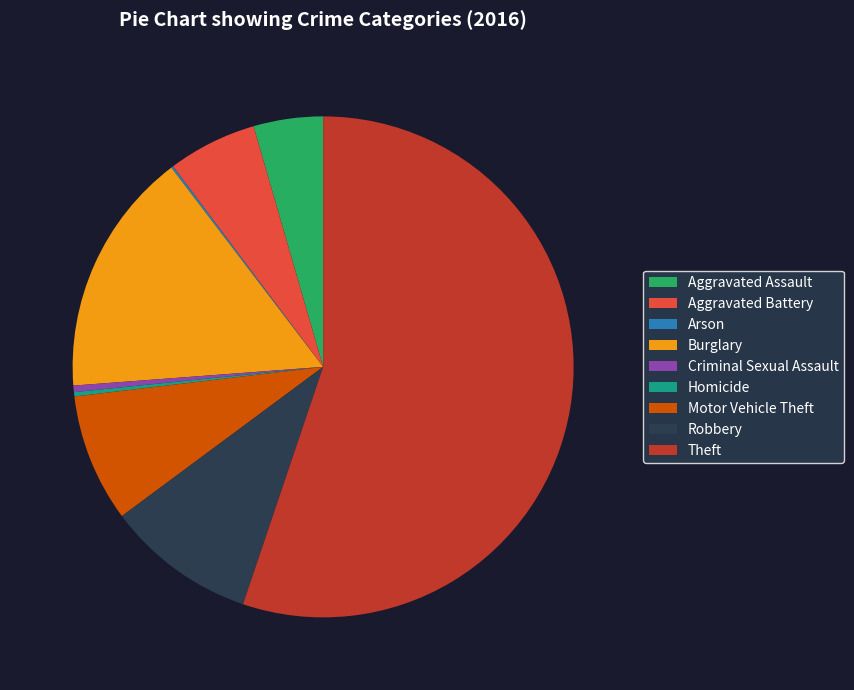

Which slice is the largest?

Theft